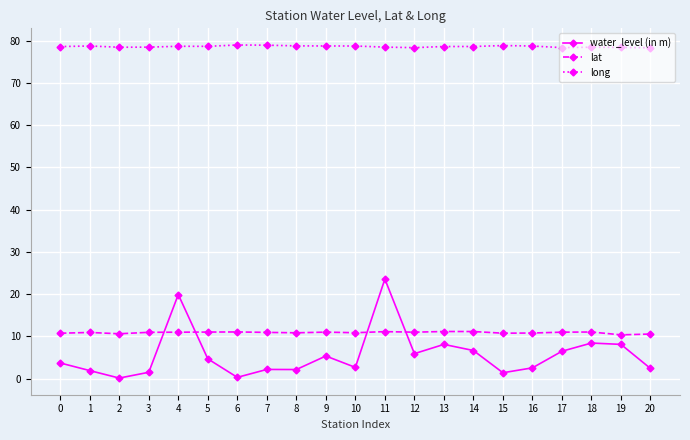

How many lines are shown in the chart?

3